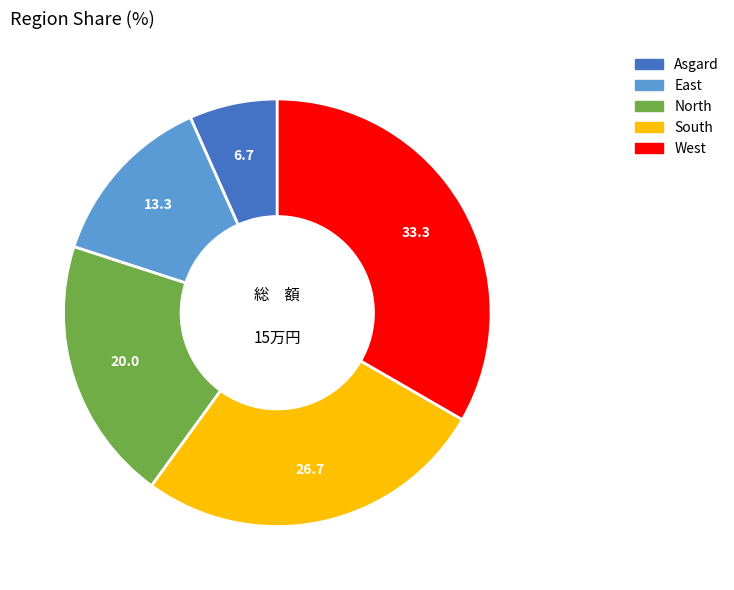

Is there a majority slice in this chart?

No